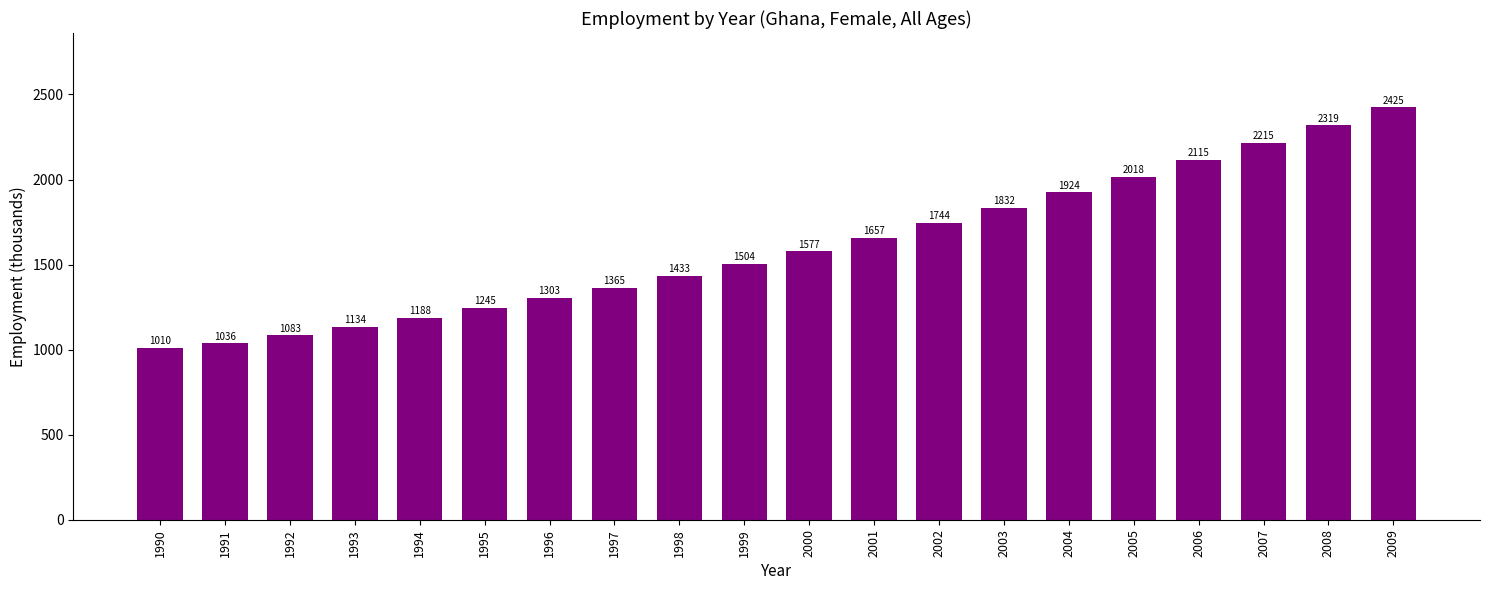

The chart shows a value of 1503.5 at 1999. True or false?

True